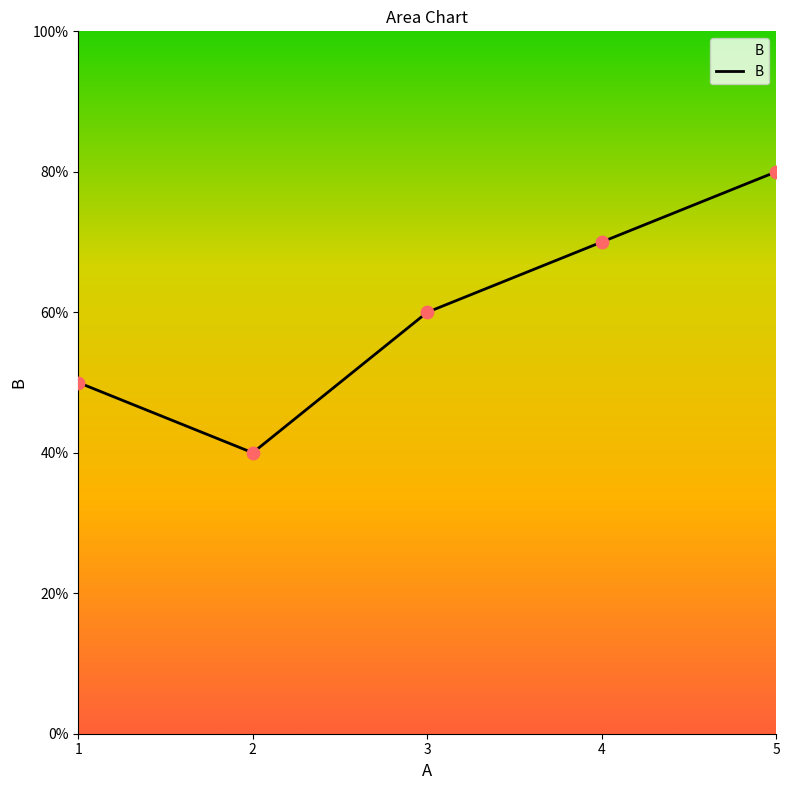

What is the ratio of the value at 5 to the value at 2?

2.0